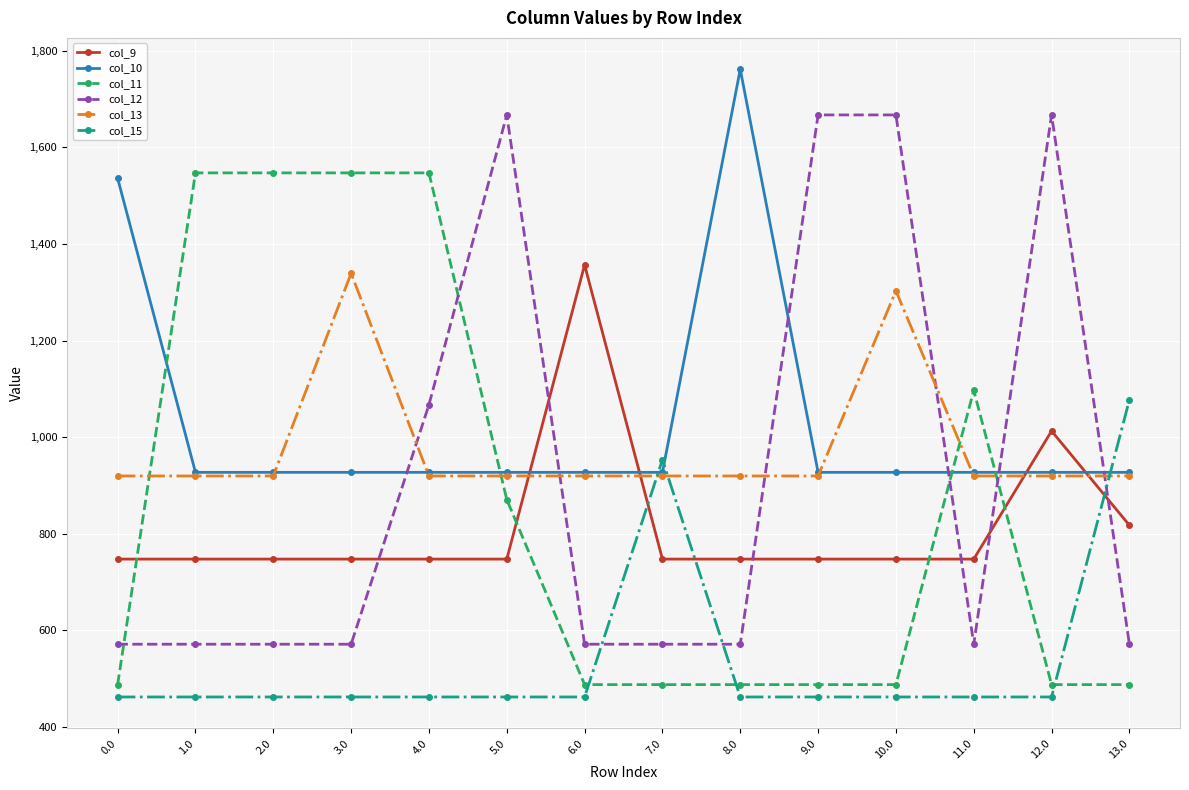

Reading left to right, transcribe all the data shown in this chart.

col_9: 0.0=747.1	1.0=747.1	2.0=747.1	3.0=747.1	4.0=747.1	5.0=747.1	6.0=1356.7	7.0=747.1	8.0=747.1	9.0=747.1	10.0=747.1	11.0=747.1	12.0=1012.5	13.0=817.2
col_10: 0.0=1536.4	1.0=926.9	2.0=926.9	3.0=926.9	4.0=926.9	5.0=926.9	6.0=926.9	7.0=926.9	8.0=1762.0	9.0=926.9	10.0=926.9	11.0=926.9	12.0=926.9	13.0=926.9
col_11: 0.0=487.0	1.0=1547.3	2.0=1547.3	3.0=1547.3	4.0=1547.3	5.0=870.5	6.0=487.0	7.0=487.0	8.0=487.0	9.0=487.0	10.0=487.0	11.0=1096.6	12.0=487.0	13.0=487.0
col_12: 0.0=570.8	1.0=570.8	2.0=570.8	3.0=570.8	4.0=1067.0	5.0=1667.4	6.0=570.8	7.0=570.8	8.0=570.8	9.0=1667.4	10.0=1667.4	11.0=570.8	12.0=1667.4	13.0=570.8
col_13: 0.0=919.3	1.0=919.3	2.0=919.3	3.0=1339.2	4.0=919.3	5.0=919.3	6.0=919.3	7.0=919.3	8.0=919.3	9.0=919.3	10.0=1302.8	11.0=919.3	12.0=919.3	13.0=919.3
col_15: 0.0=461.4	1.0=461.4	2.0=461.4	3.0=461.4	4.0=461.4	5.0=461.4	6.0=461.4	7.0=952.9	8.0=461.4	9.0=461.4	10.0=461.4	11.0=461.4	12.0=461.4	13.0=1077.3